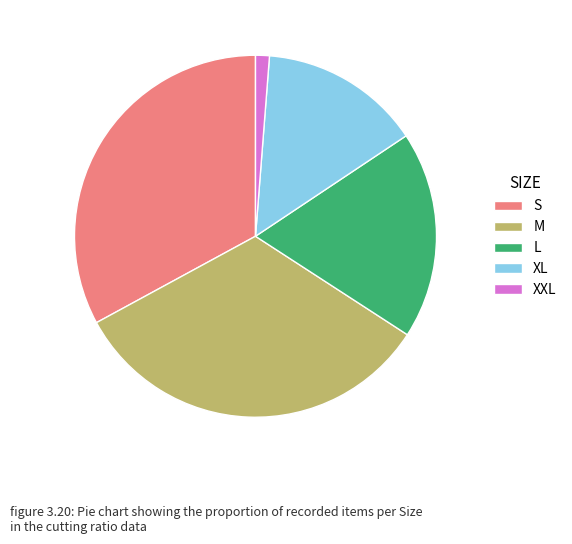

Is the sum of XL and L greater than half?

No